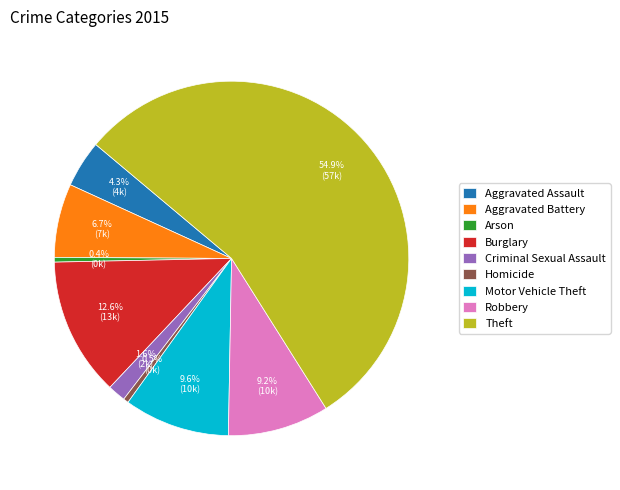

Is Aggravated Battery the majority of the pie?

No